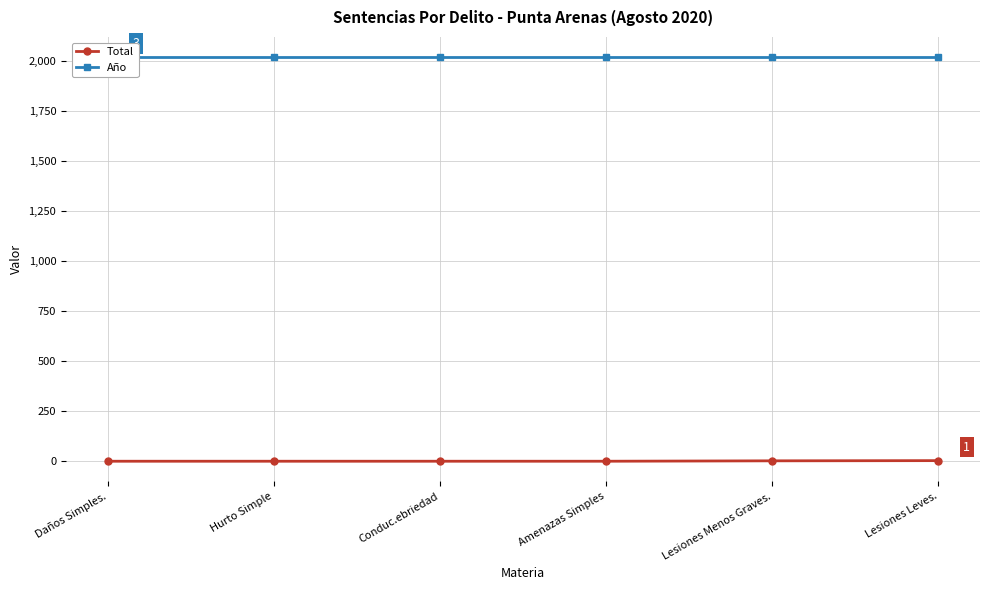

Count the Total values in the range 1 to 3.

5